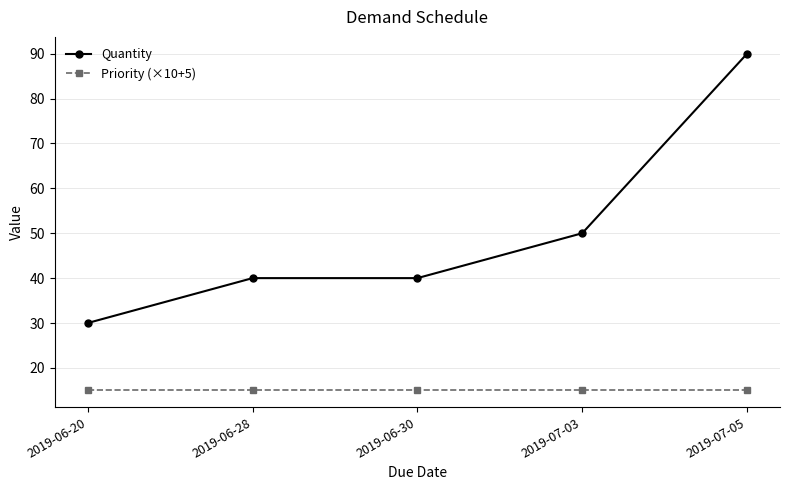

What is the total value across all series at 2019-07-03?

65